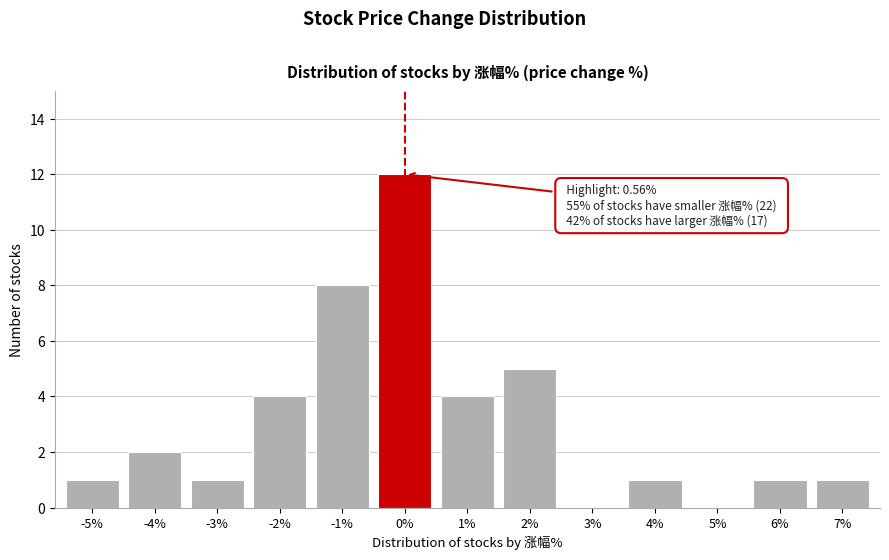

Reading left to right, extract all data points from this chart.

-5%=1	-4%=2	-3%=1	-2%=4	-1%=8	0%=12	1%=4	2%=5	3%=0	4%=1	5%=0	6%=1	7%=1